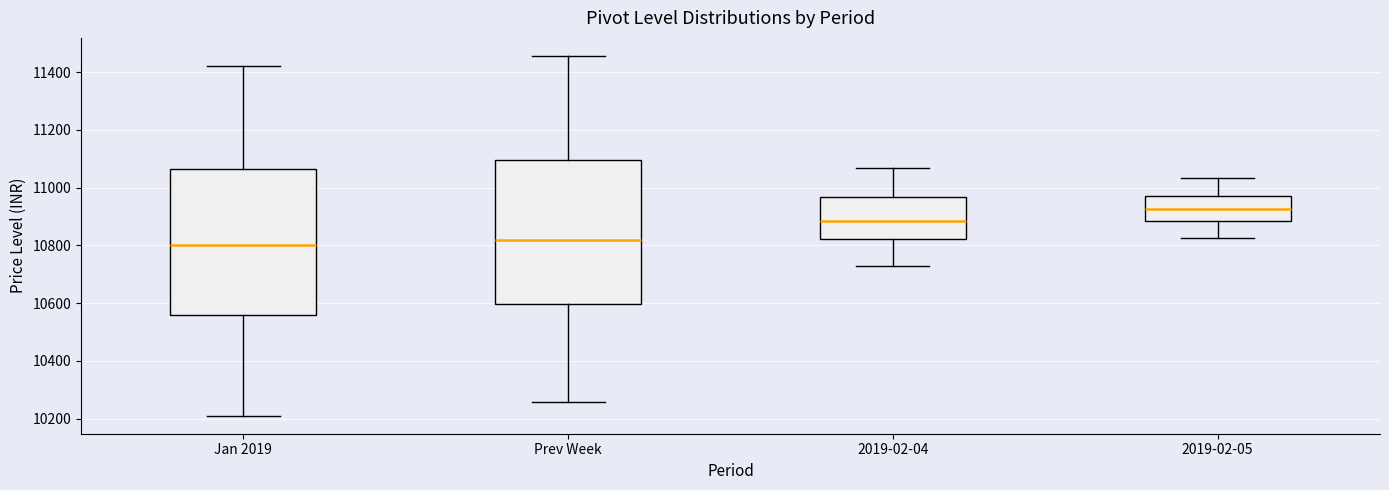

Where is the lower edge of the box for Jan 2019 on the y-axis? The values are not printed on the chart, so give them approximately, as read against the axis.

10560